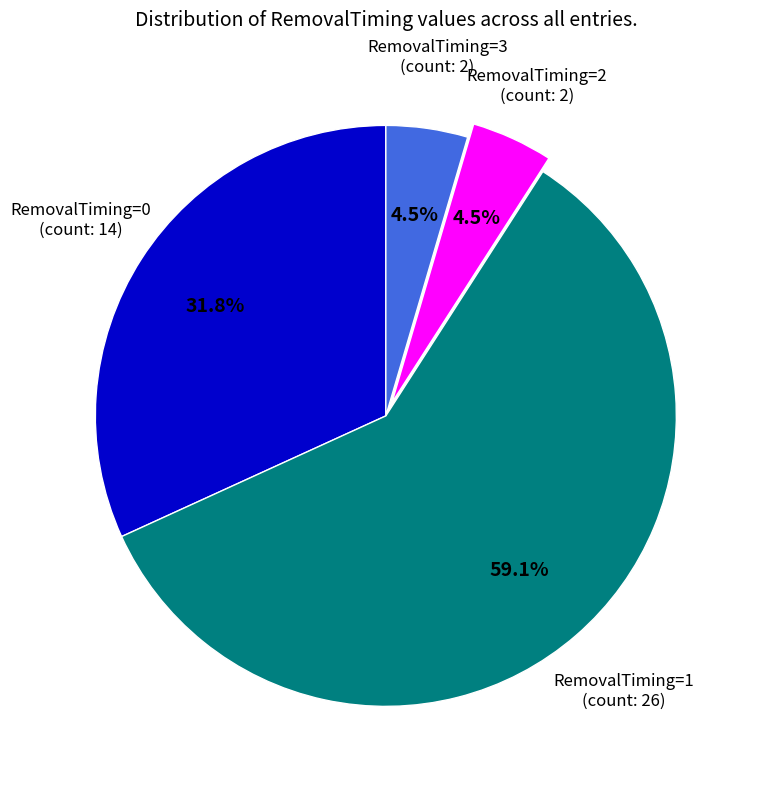

How many segments does this pie chart have?

4